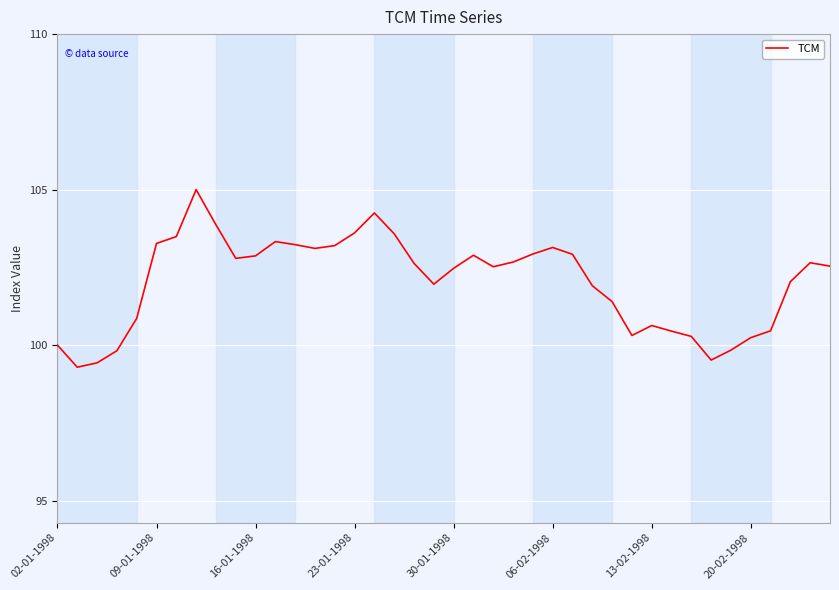

What is the maximum value shown in the chart?

105.0